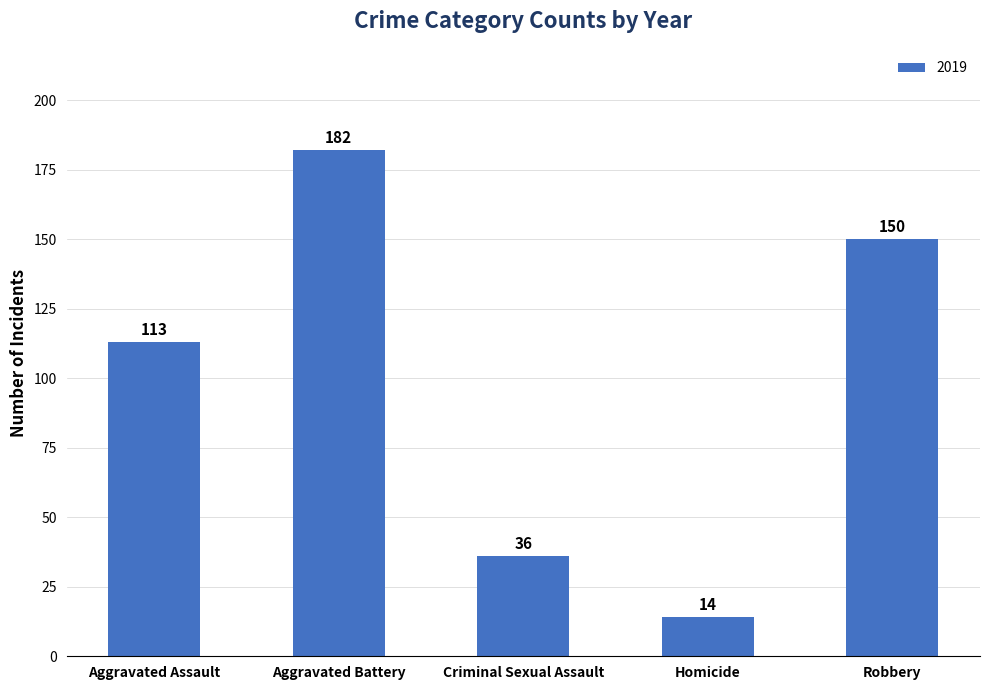

How many series are shown in this chart?

1